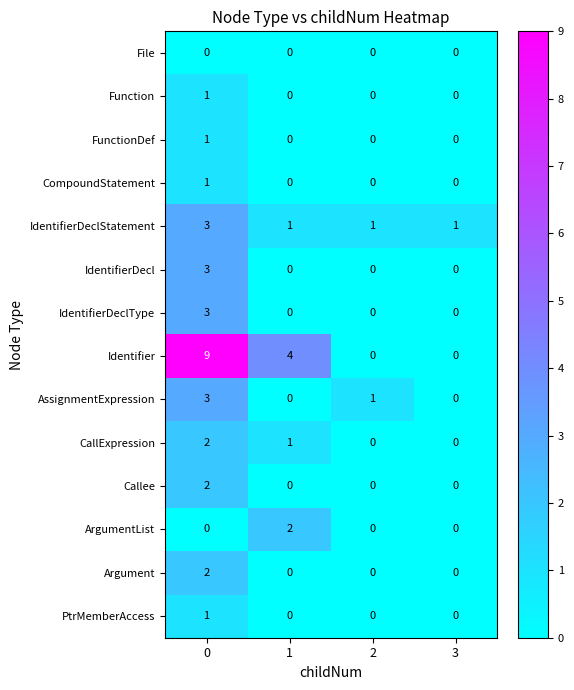

What is the maximum value for IdentifierDeclType?

3